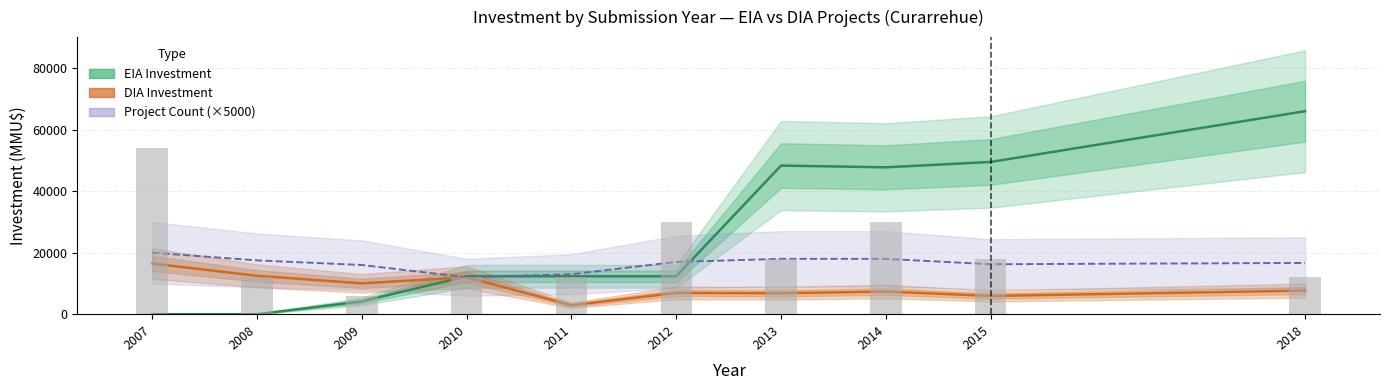

What is the total value across all series at 2010?

36326.6